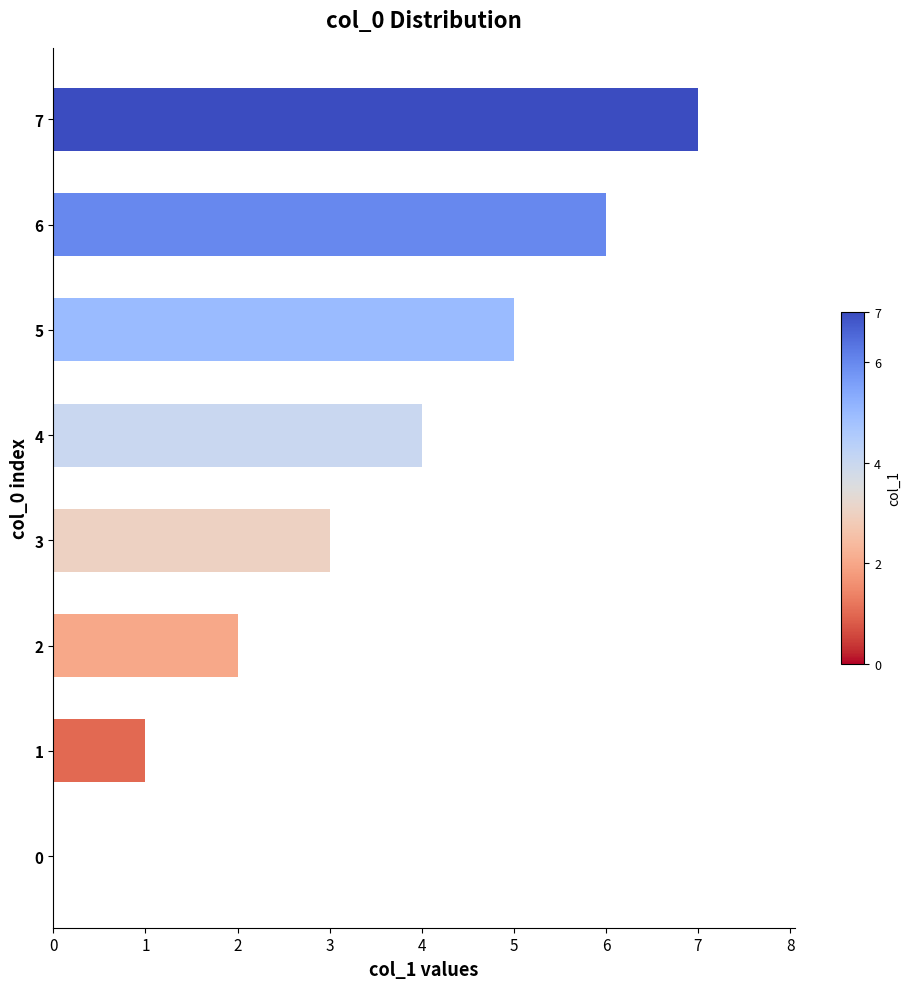

What is the change in value from 2 to 4?

+2